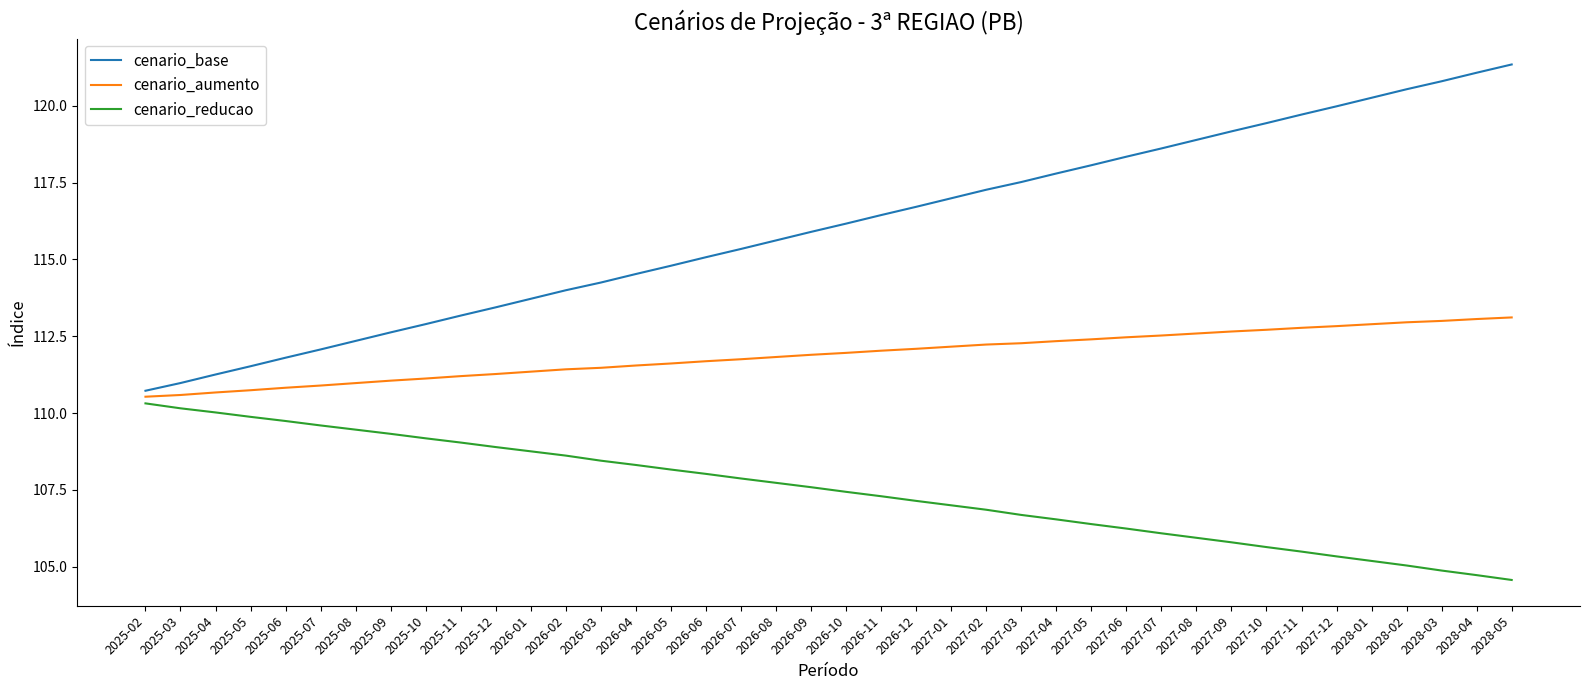

How many values in the cenario_base series exceed 116?

20